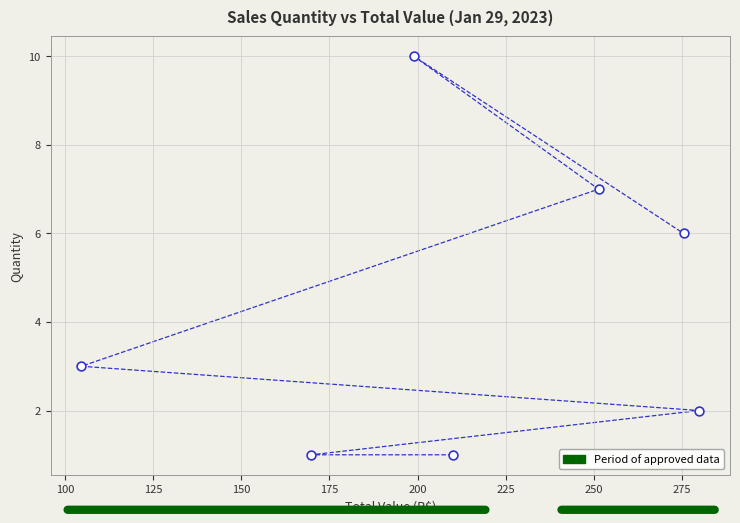

What Y value in the scatter plot is closest to 5?

6